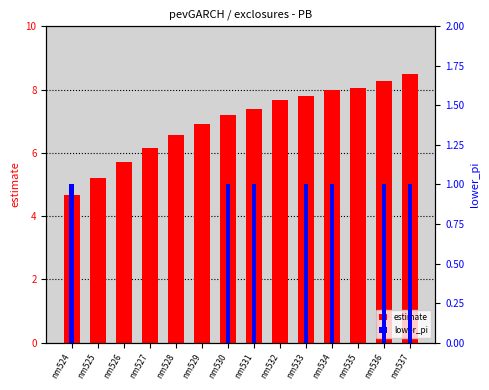

True or false: estimate has a value of 6.9 at nm529.

True